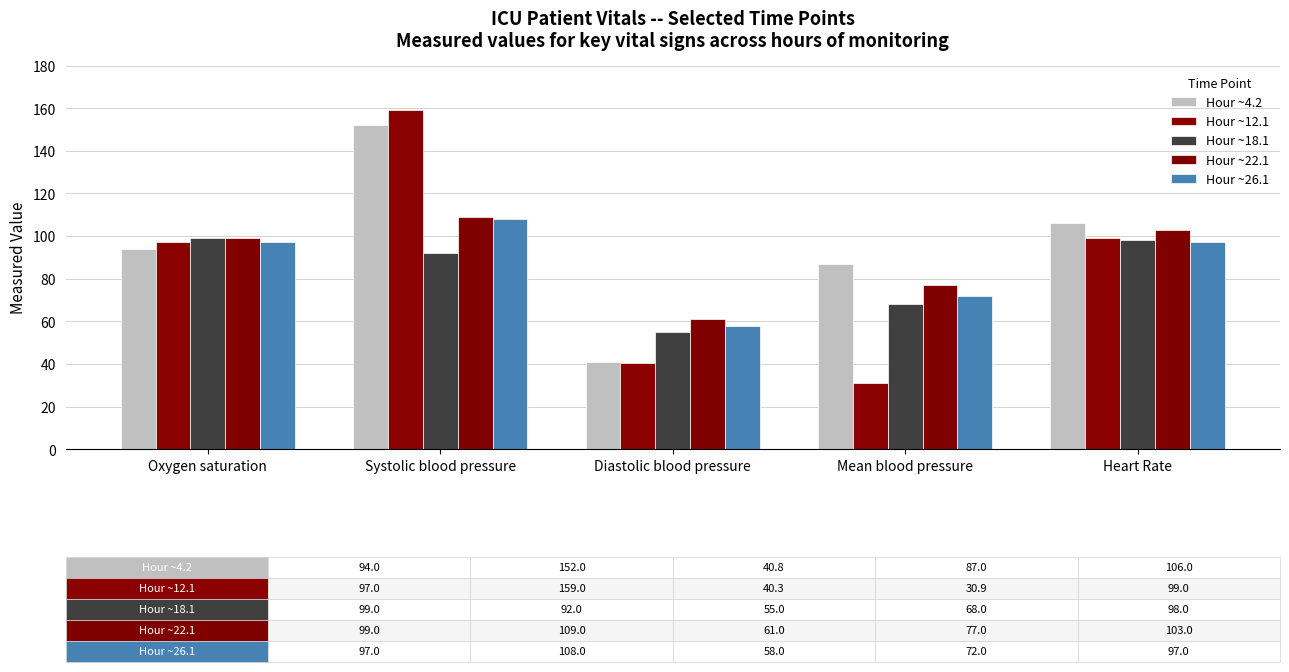

The Hour ~4.2 series shows 33.0 at Oxygen saturation. True or false?

False